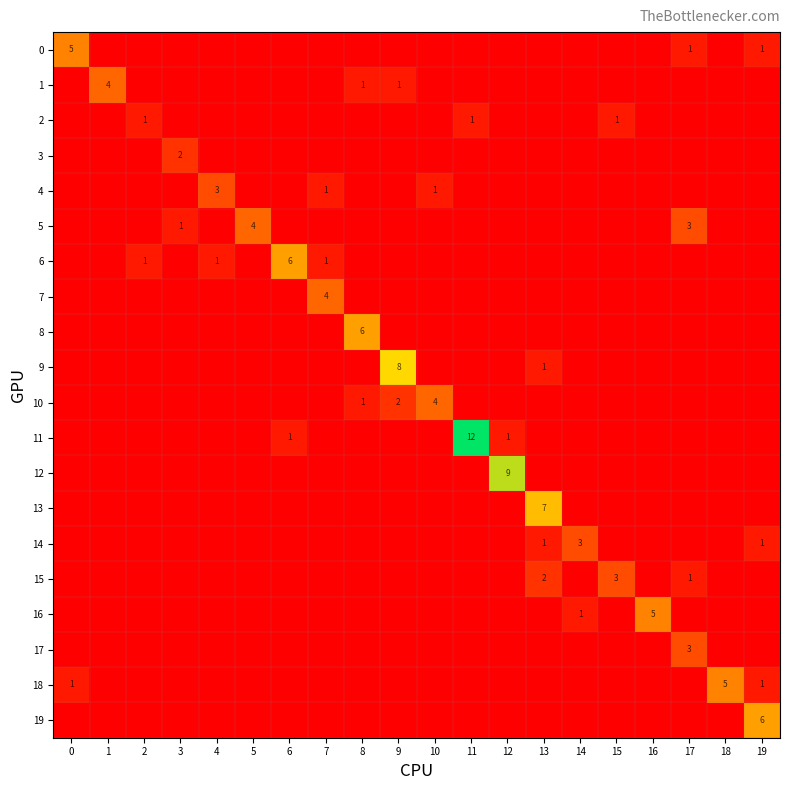

At which category does the chart reach its minimum across all series?

1